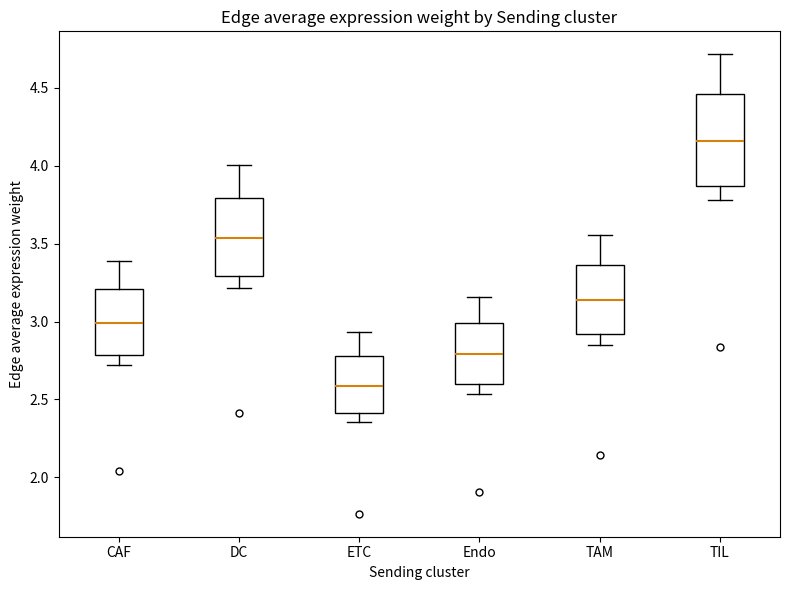

Which box has the highest median line?

TIL